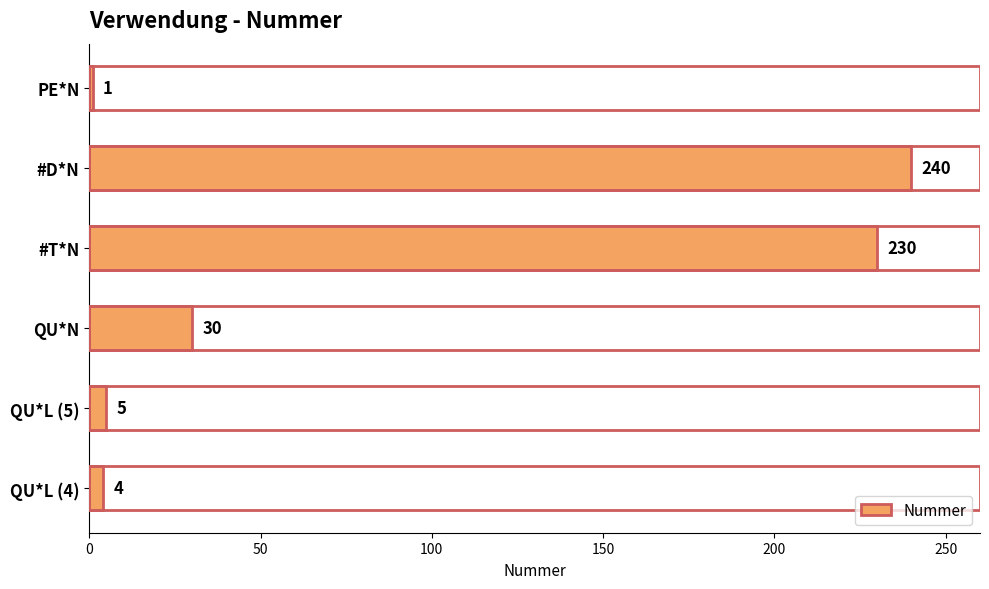

What is the ratio of the value at #D*N to the value at #T*N?

1.0